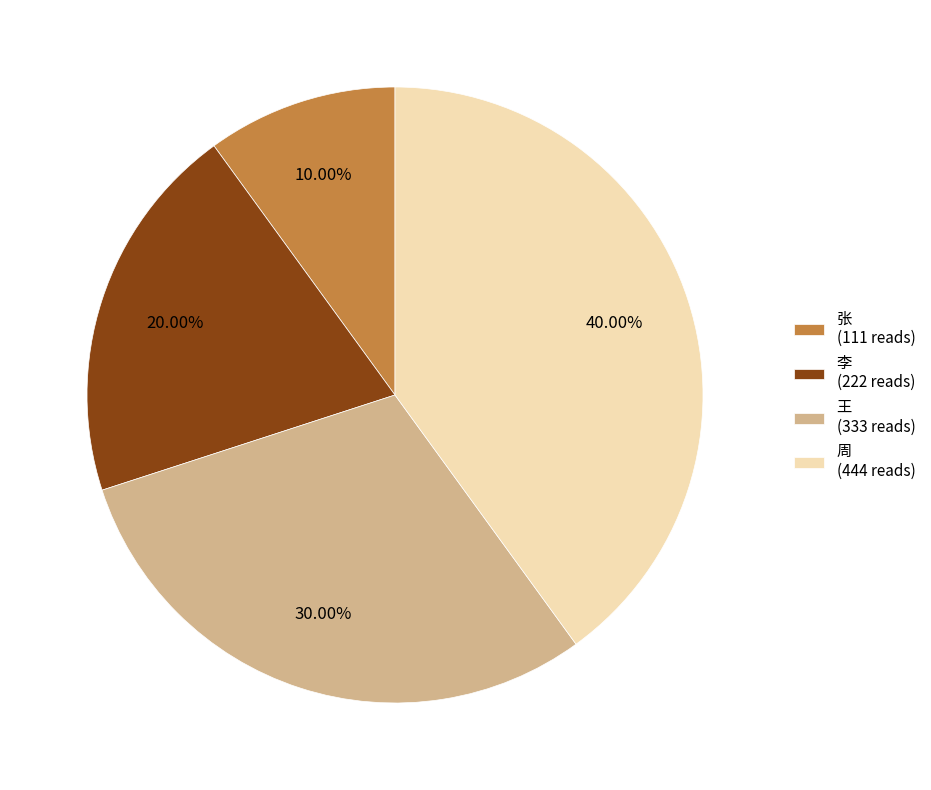

Is it true that 周 is 40% of the pie?

True